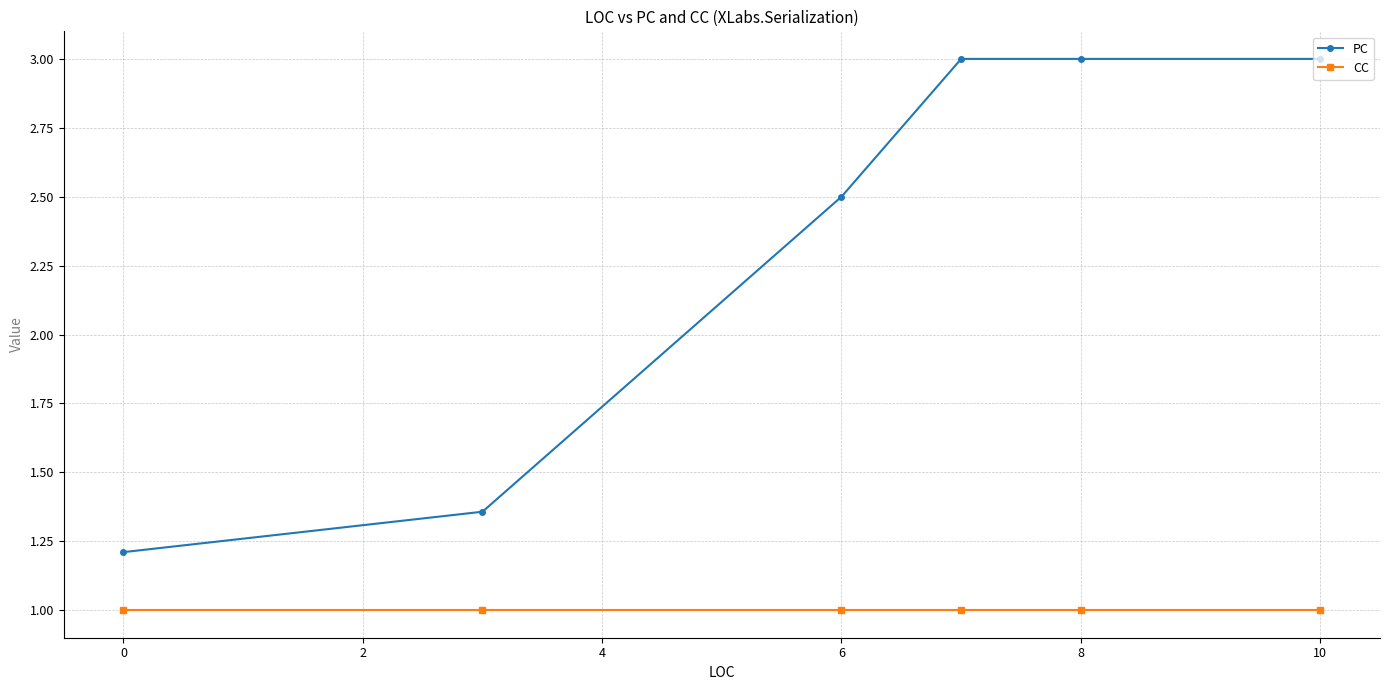

What is the value of the PC point at the 6th from the left?

3.0